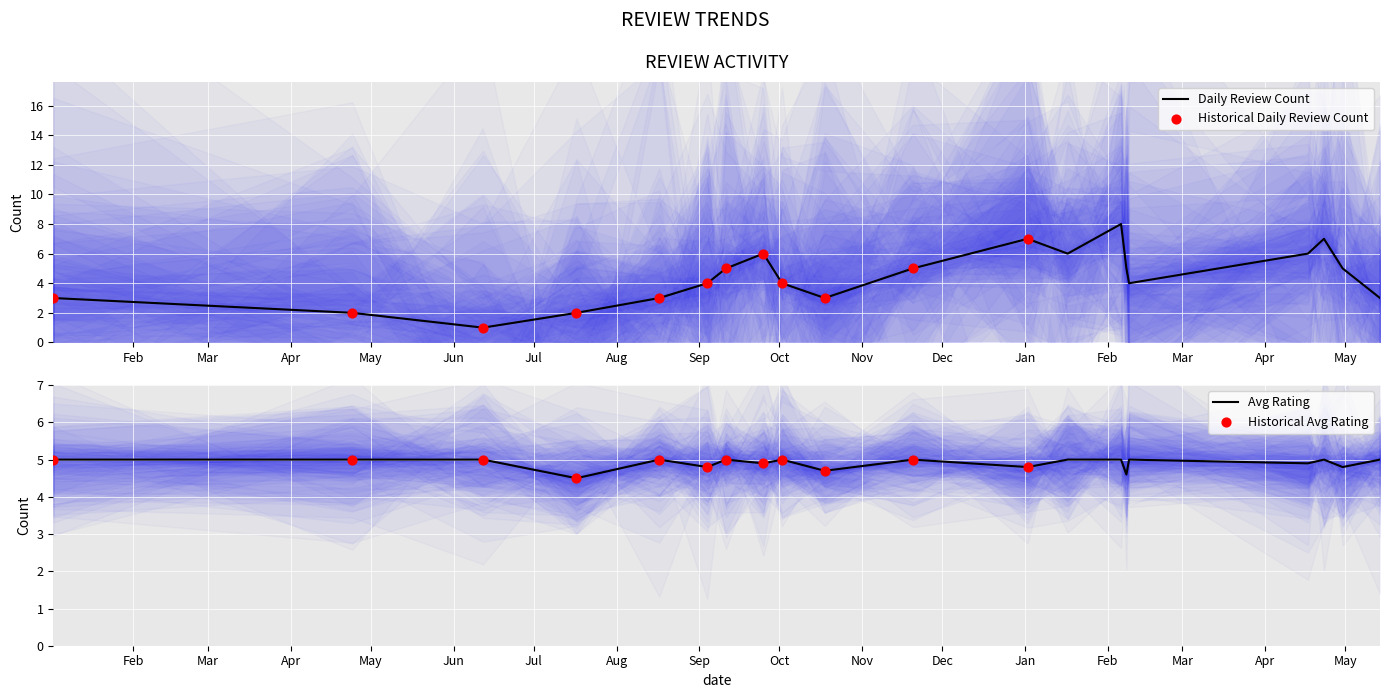

At which category is the sum across all series the highest?

2019-02-06